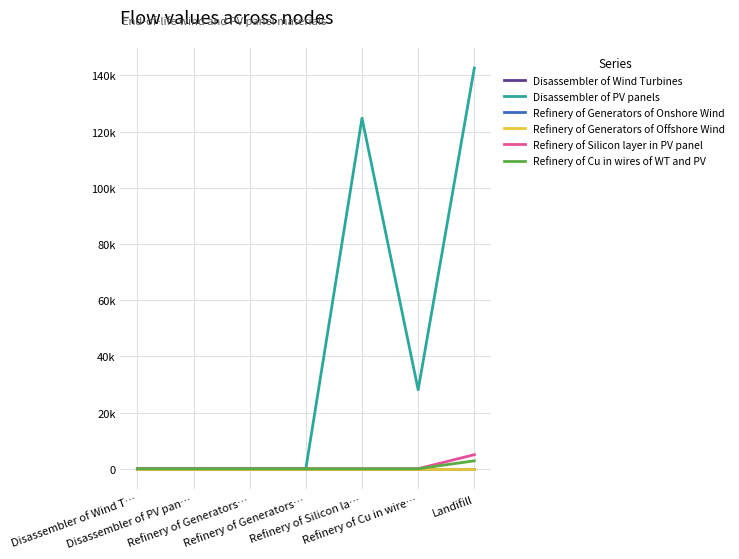

Does the chart display data point markers on the line(s)?

No